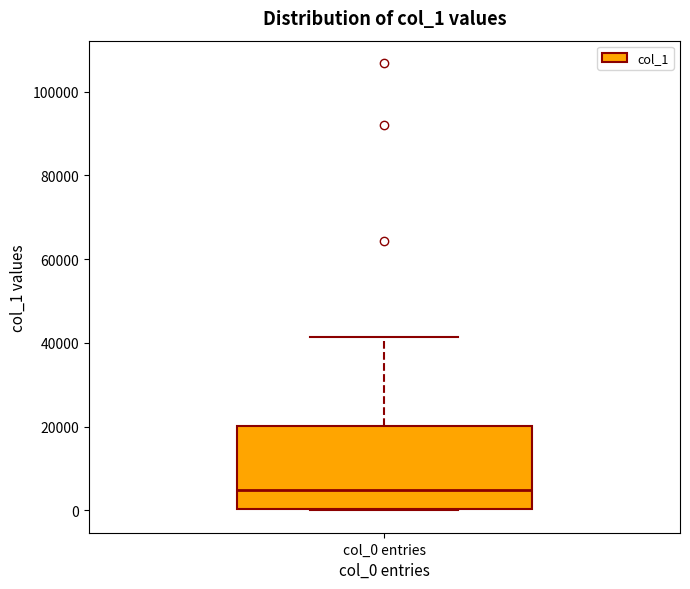

Read this box plot against the y-axis: the position of the median line, the range covered by the box, and the ends of both whiskers. The values are not printed on the chart, so give them approximately, as read against the axis.

median 4000, box 0 to 20000, whiskers 0 to 42000